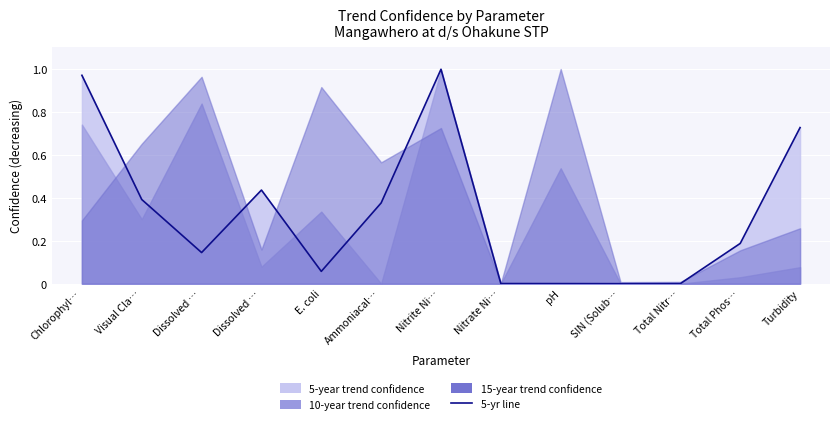

Reading left to right, transcribe all the data shown in this chart.

Chlorophyl…=1.0	Visual Cla…=0.4	Dissolved …=0.1	Dissolved …=0.4	E. coli=0.1	Ammoniacal…=0.4	Nitrite Ni…=1.0	Nitrate Ni…=0.0	pH=0.0	SIN (Solub…=0.0	Total Nitr…=0.0	Total Phos…=0.2	Turbidity=0.7